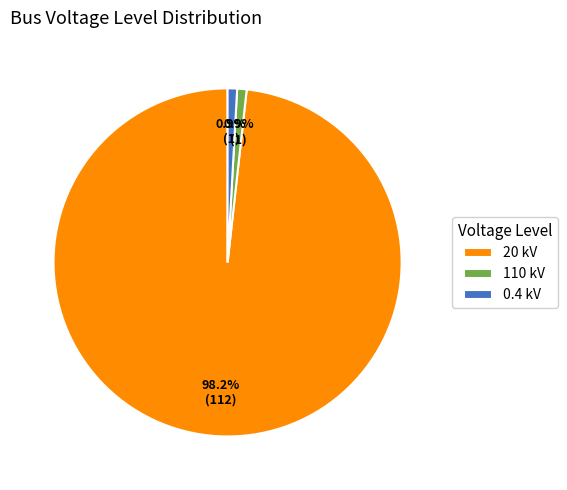

Is there a majority slice in this chart?

Yes